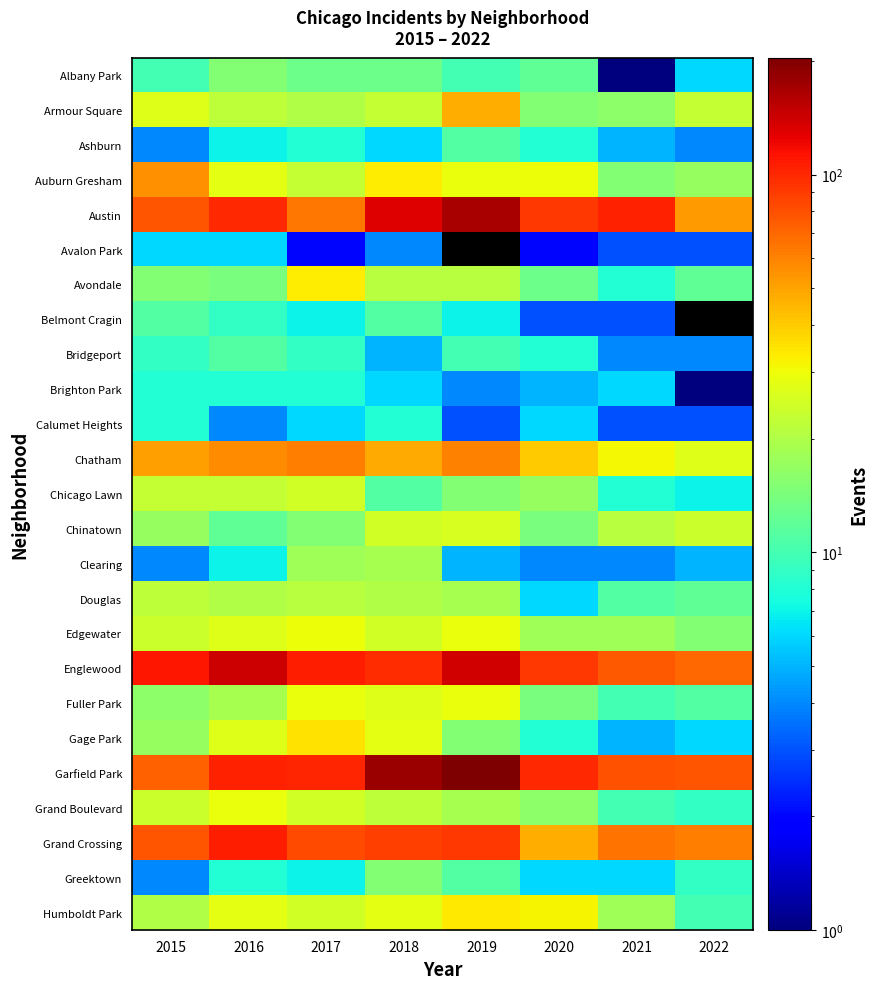

What is the sum of the Bridgeport values at 2019 and 2022?

14.0